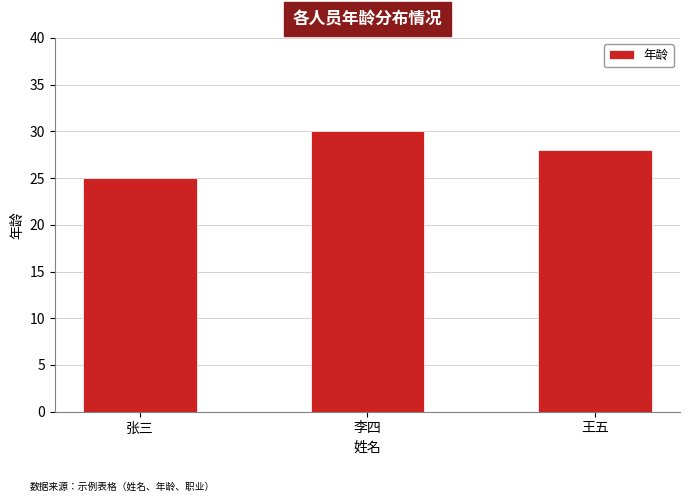

Are the bars grouped side by side (vs. stacked)?

No